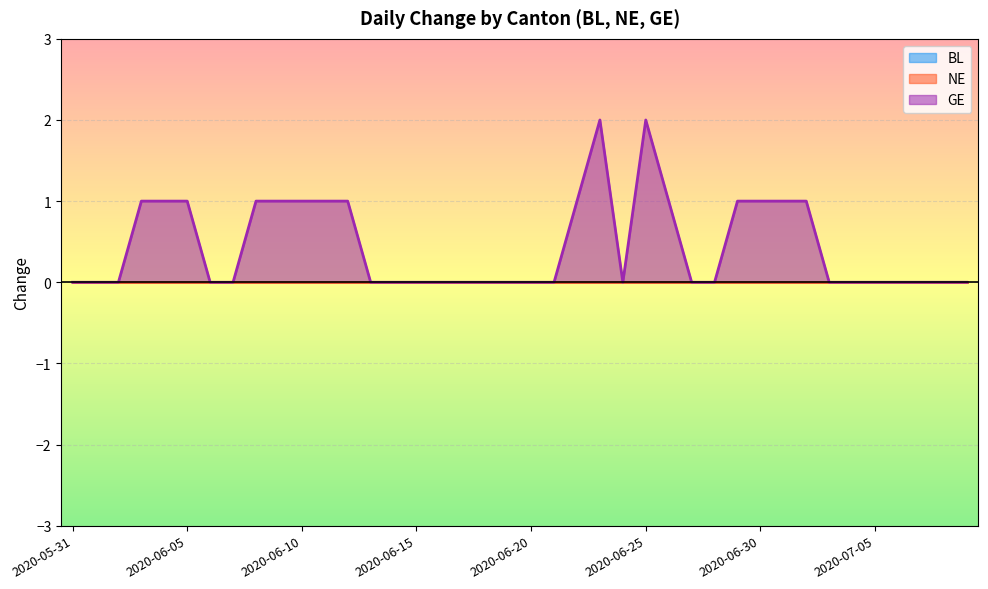

What position from the left is 2020-06-23?

24